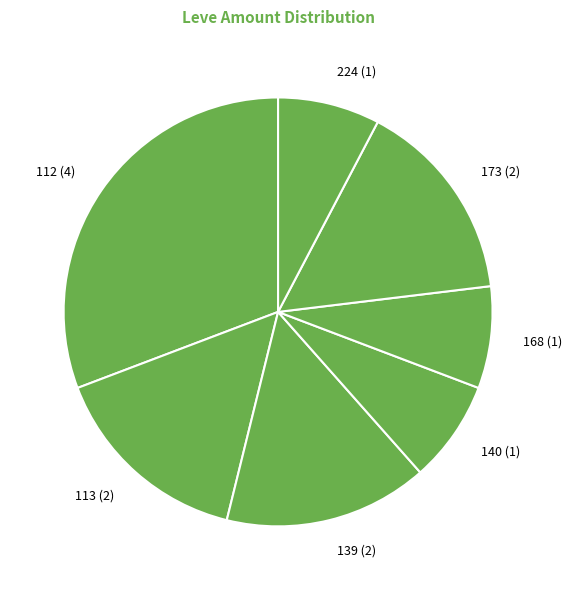

How many slices are in this pie chart?

7